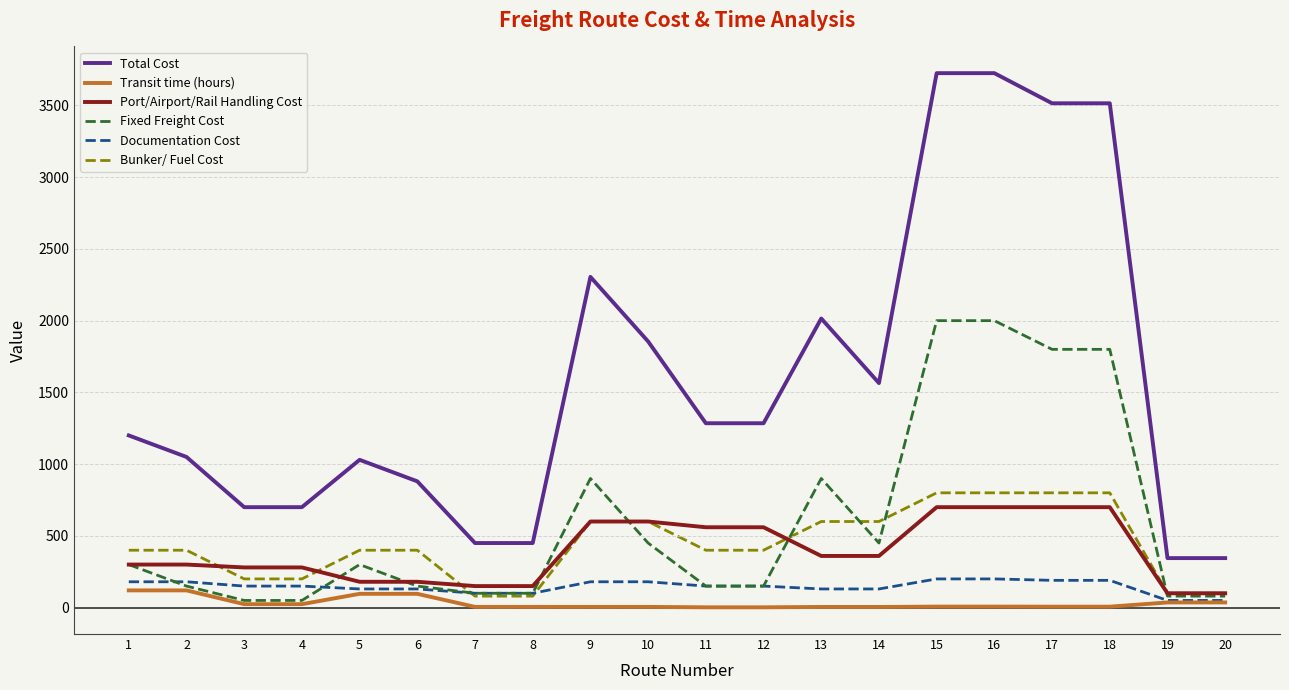

What is the total value across all series at 10?

3690.0